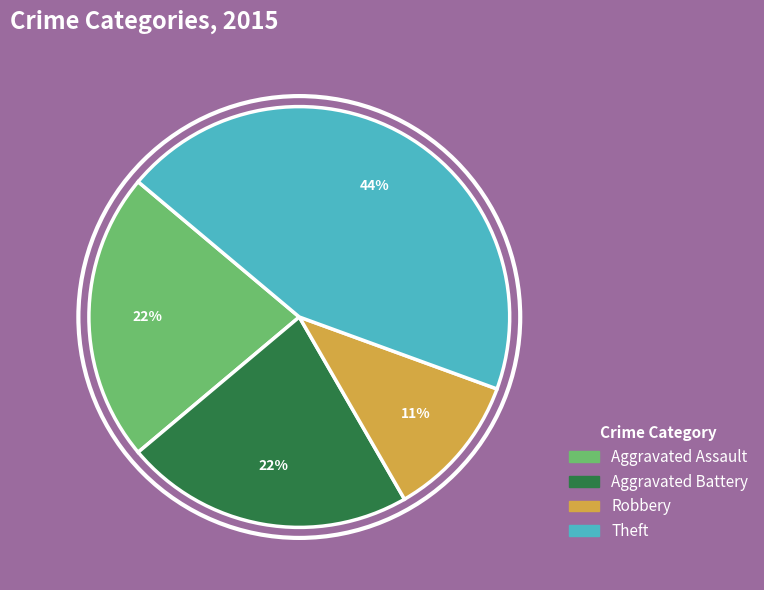

Does any single category account for the majority?

No